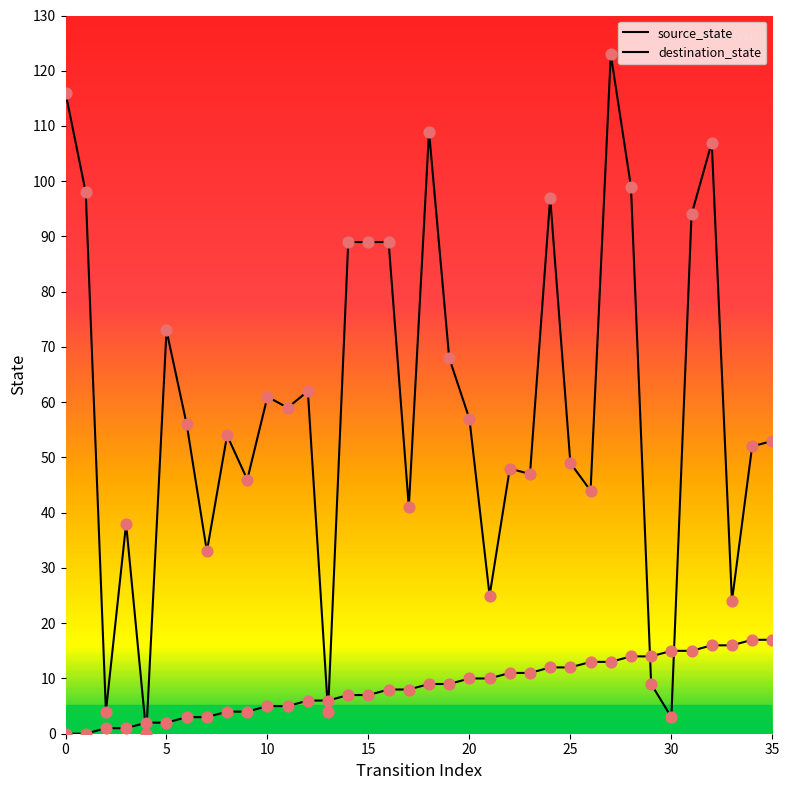

At how many categories does at least one series exceed 4?

34